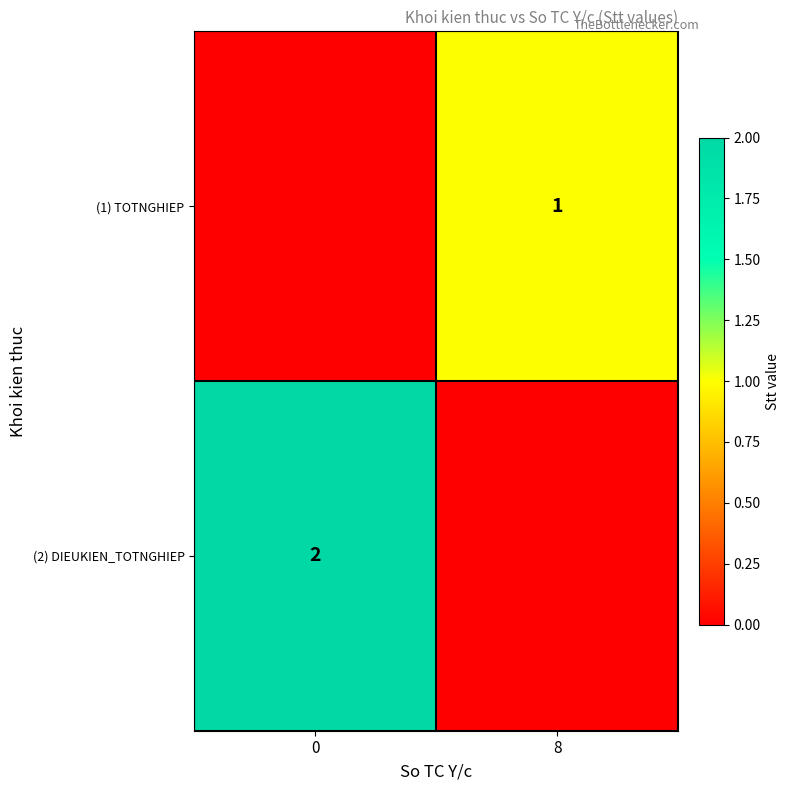

The (2) DIEUKIEN_TOTNGHIEP series shows 1 at 0. True or false?

False